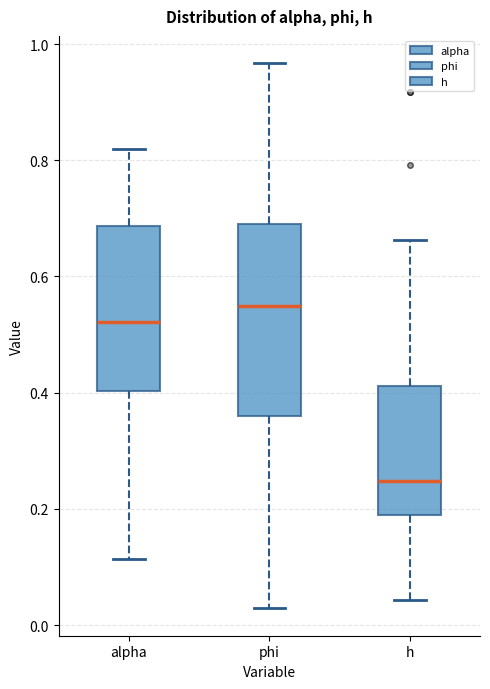

Reading left to right, transcribe this box plot: for each box, give where its median line is, the range the box spans, and where its two whiskers end, as read against the y-axis. The values are not printed on the chart, so give them approximately, as read against the axis.

alpha: median 0.52, box 0.40 to 0.68, whiskers 0.12 to 0.82
phi: median 0.54, box 0.36 to 0.70, whiskers 0.02 to 0.96
h: median 0.24, box 0.18 to 0.42, whiskers 0.04 to 0.66